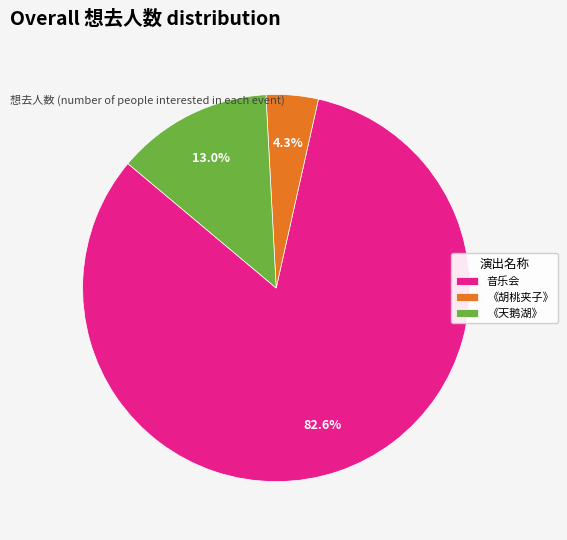

Does 音乐会 account for over 50% of the chart?

Yes